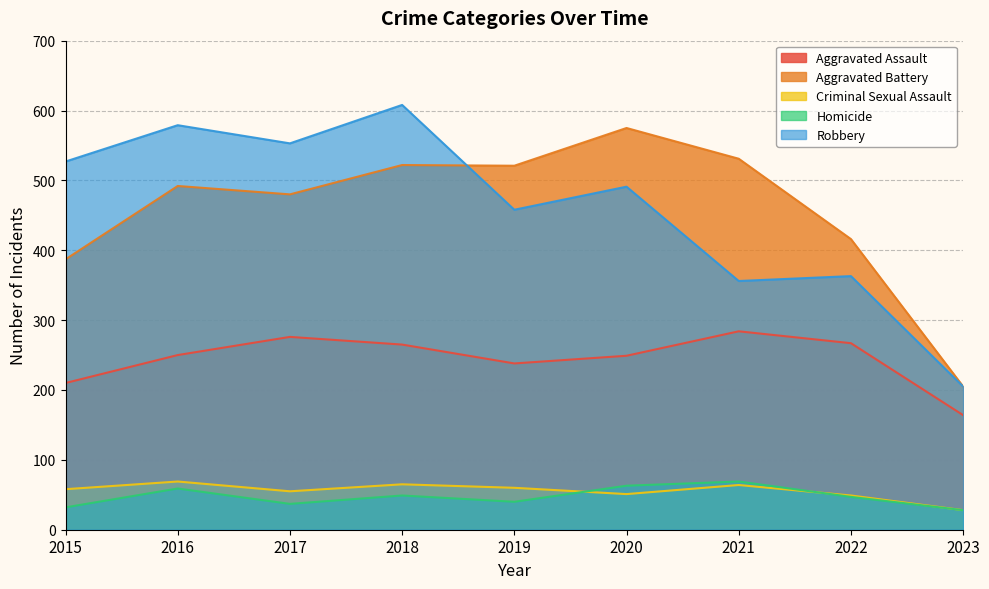

Is the value of Aggravated Battery at 2016 greater than the value of Aggravated Assault at 2020?

Yes